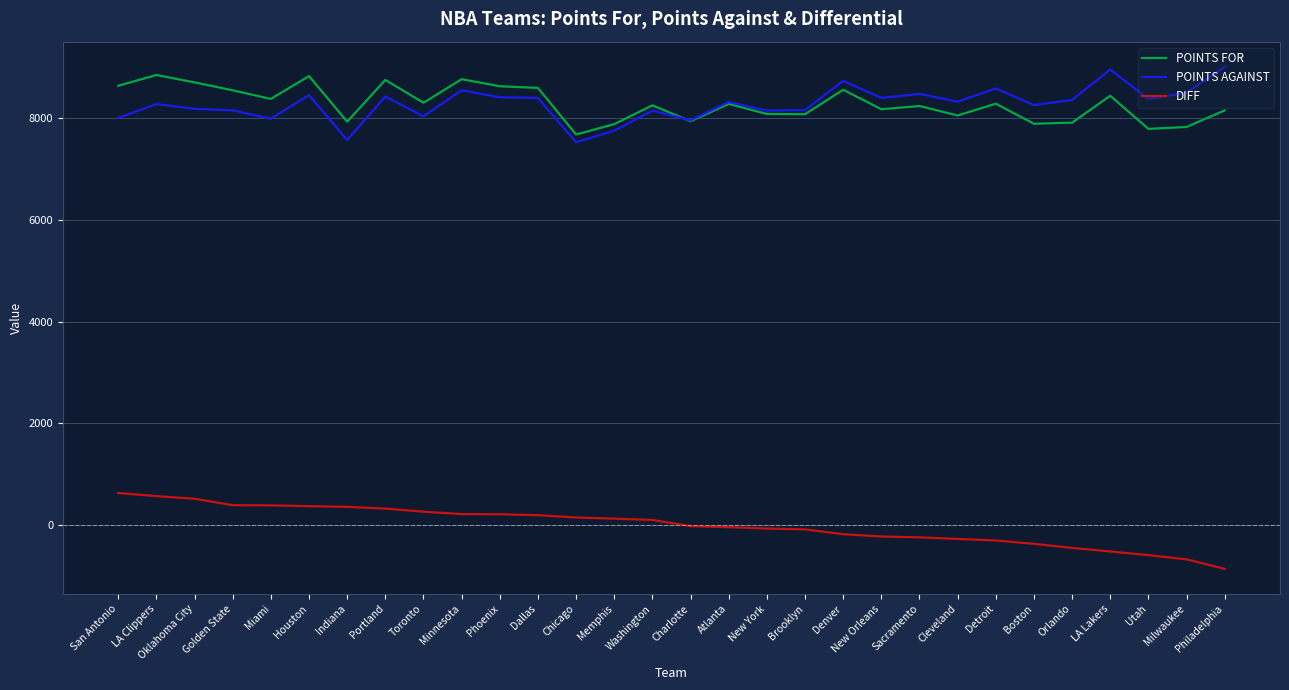

True or false: POINTS FOR and DIFF cross at least once.

False